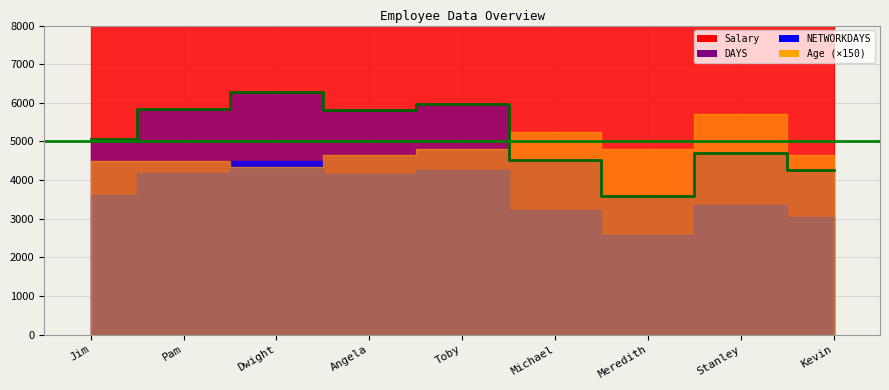

The DAYS series shows 1703 at Stanley. True or false?

False